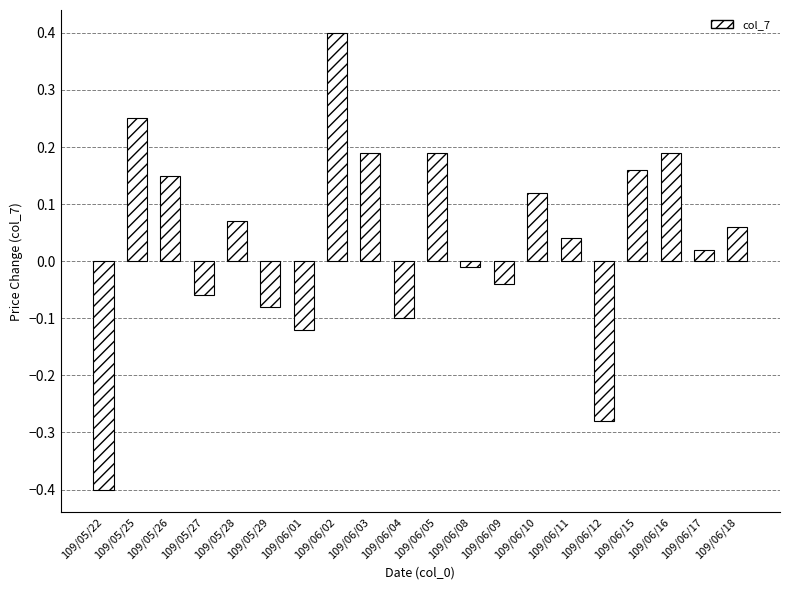

What is the difference between the maximum and second lowest values?

0.7